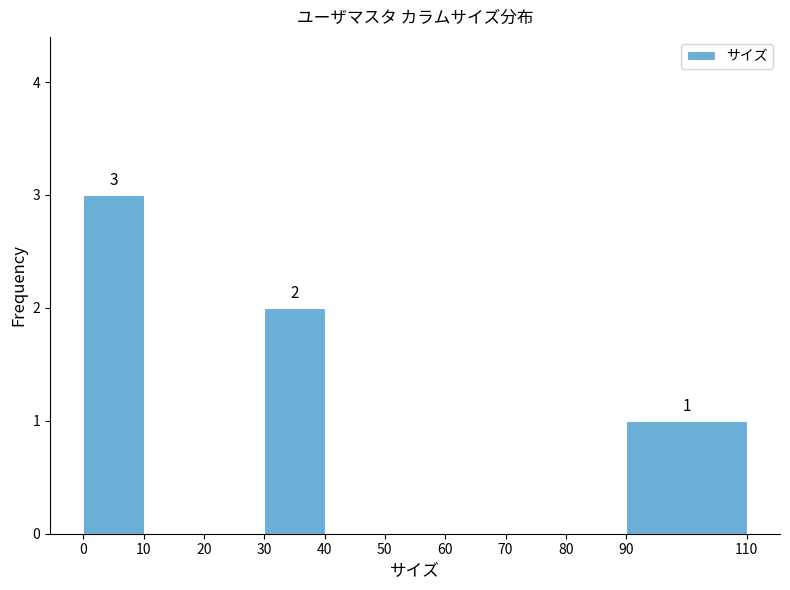

Which range on the x-axis has the tallest bar?

0 to 10